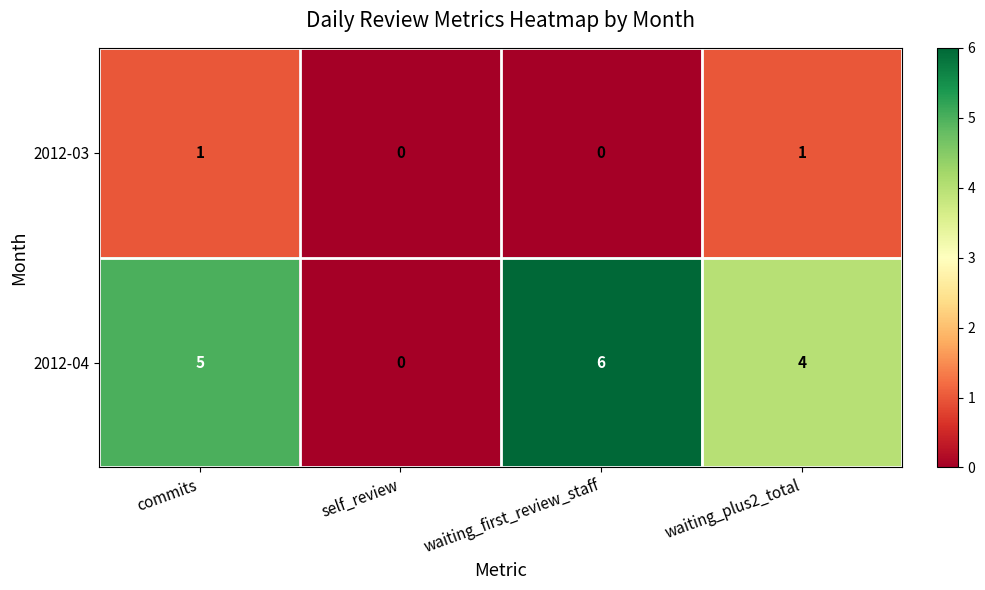

Count the 2012-03 values in the range 0 to 1.

4